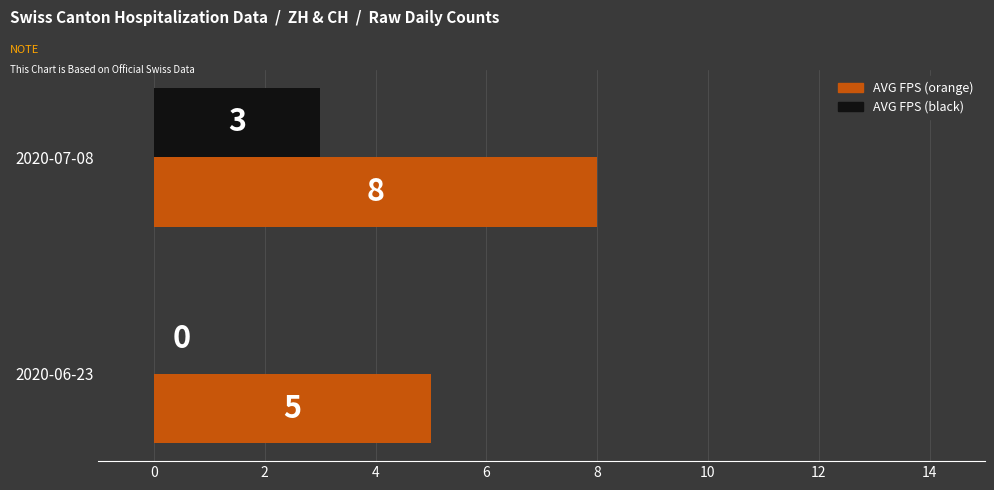

What is the greatest value displayed?

8